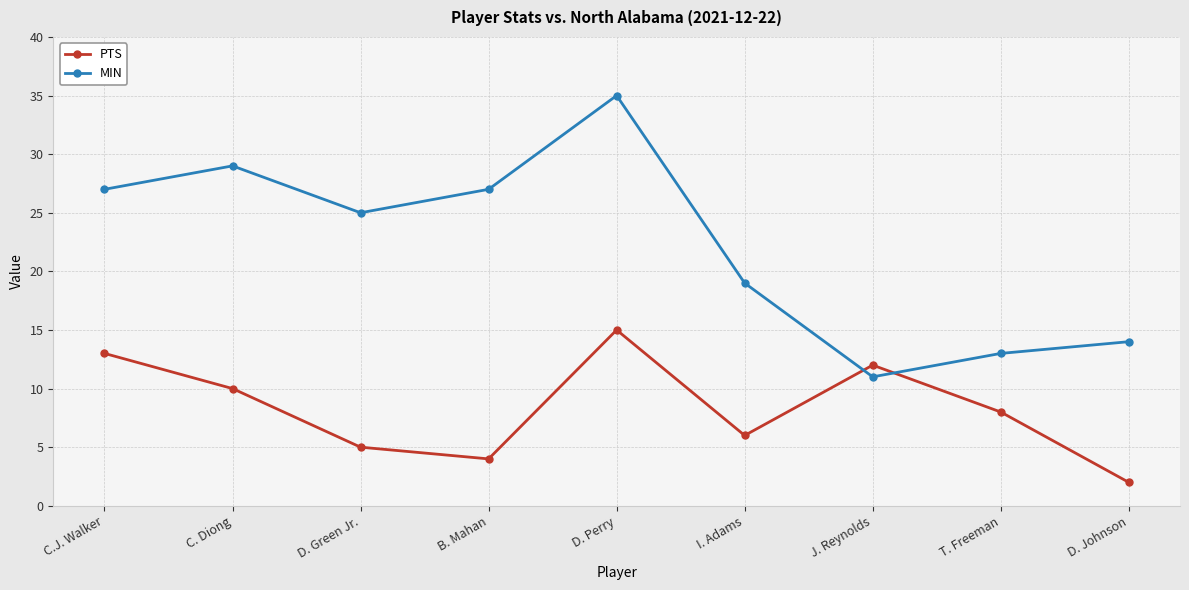

True or false: PTS and MIN cross at least once.

True